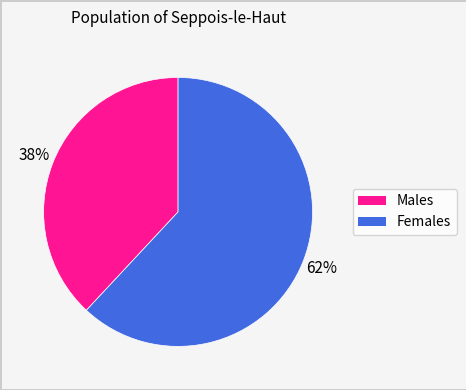

Count the number of slices in the pie.

2